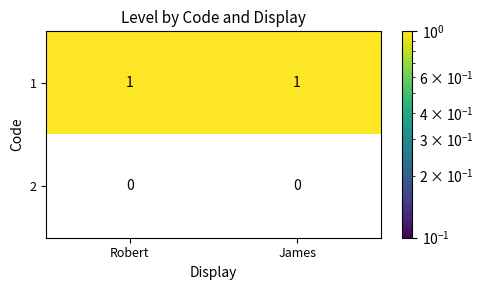

True or false: 2 has a value of 0 at James.

True